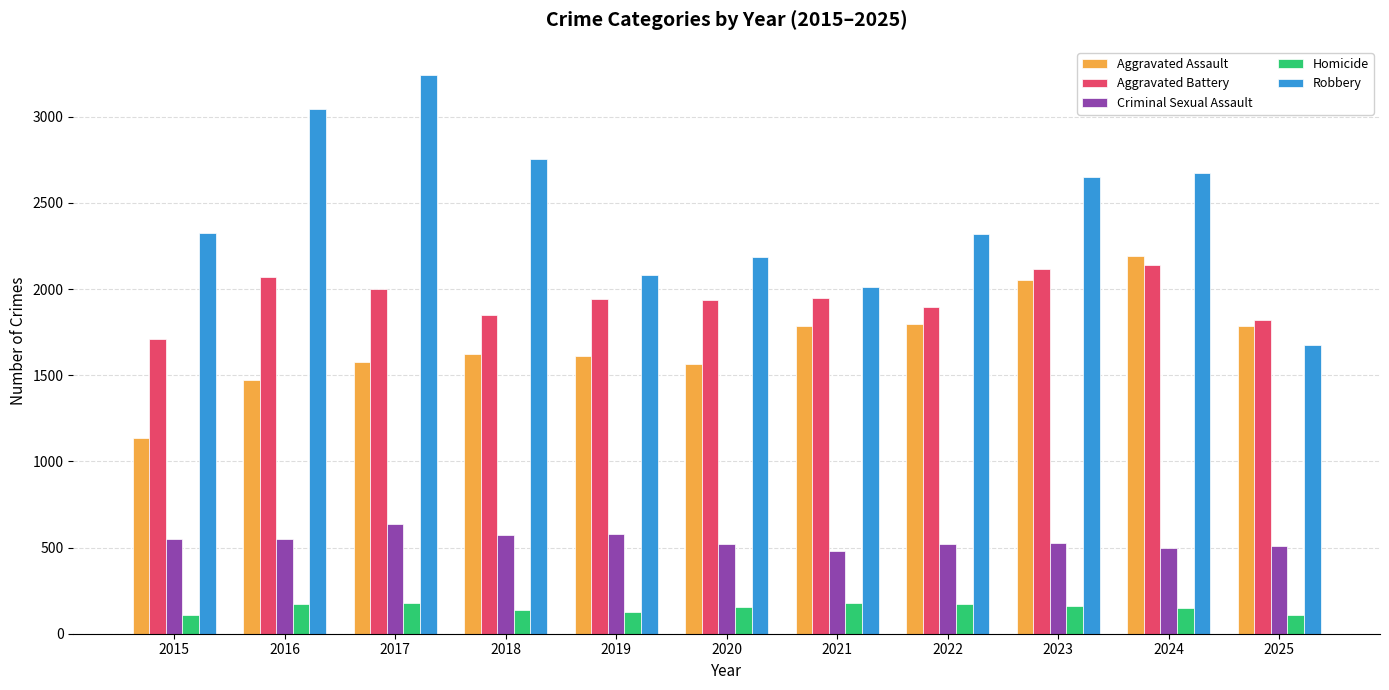

What is the value of the Homicide bar at the 8th from the left?

174